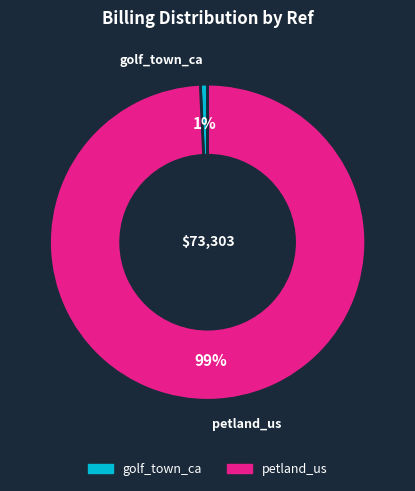

True or false: petland_us accounts for 99% of the total.

True